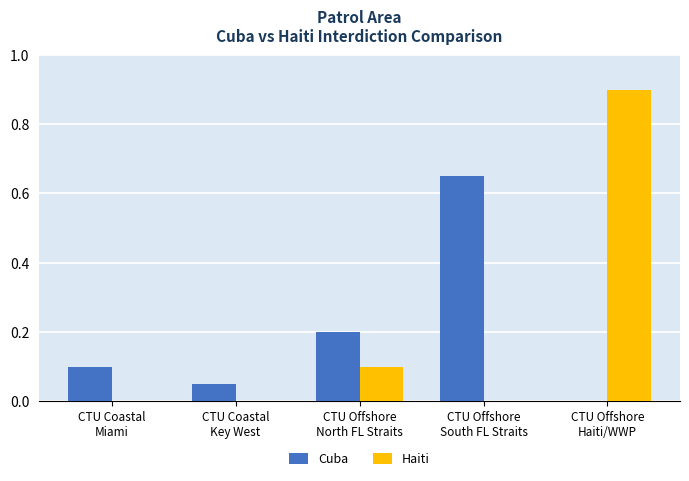

Which series has the widest spread of values?

Haiti